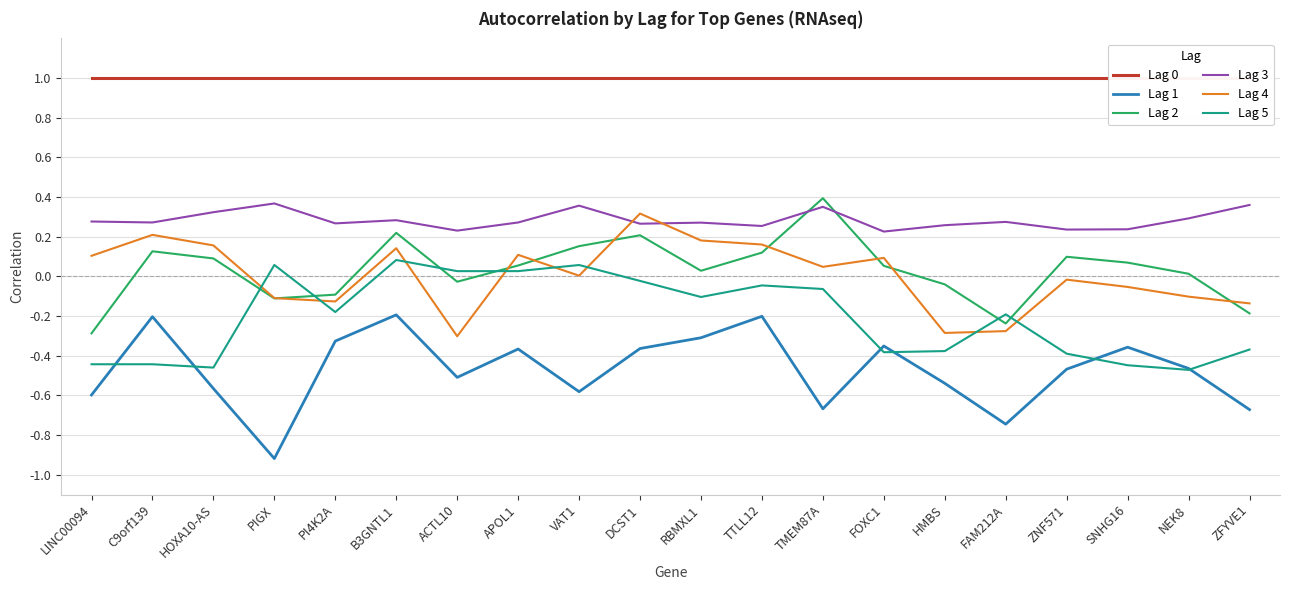

List the series in order of their peak value, highest first.

Lag 0, Lag 2, Lag 3, Lag 4, Lag 5, Lag 1